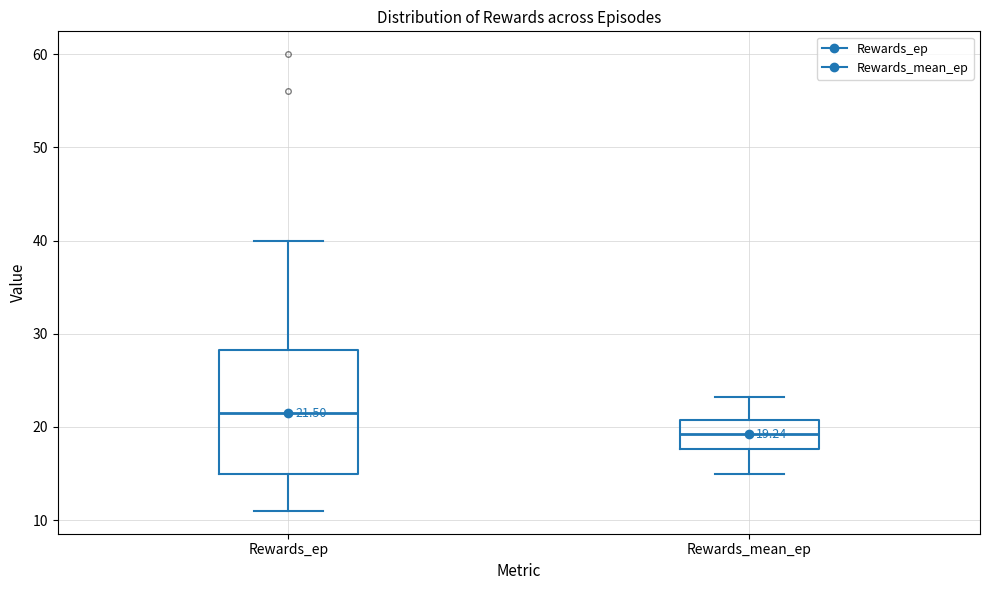

Comparing the boxes themselves (not the whiskers), which one is the tallest?

Rewards_ep